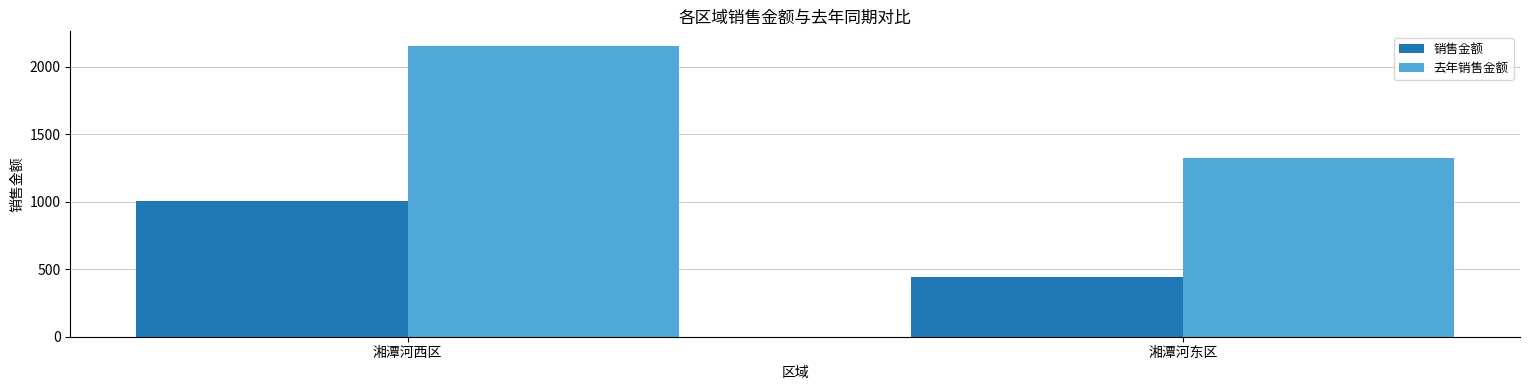

The 去年销售金额 series shows 1880.1 at 湘潭河东区. True or false?

False